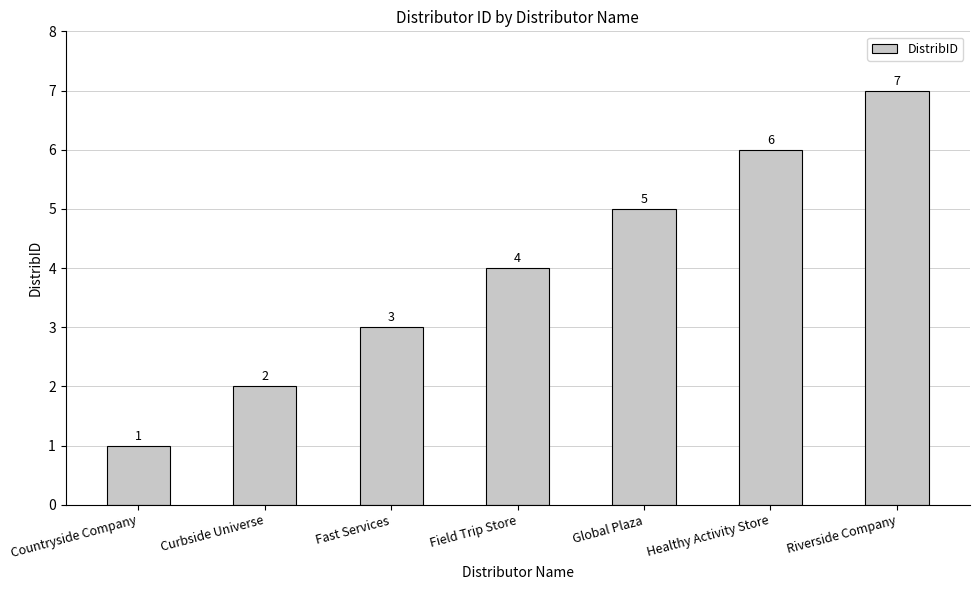

What is the difference between the second highest and minimum values?

5